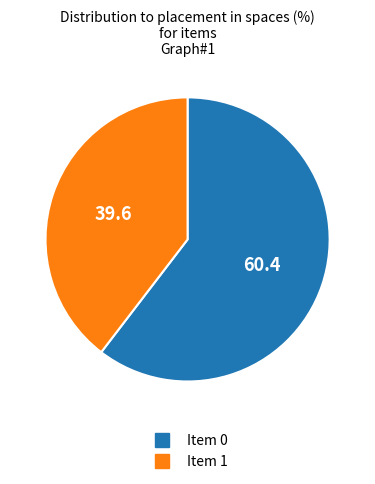

Is there any slice that represents more than half of the pie?

Yes